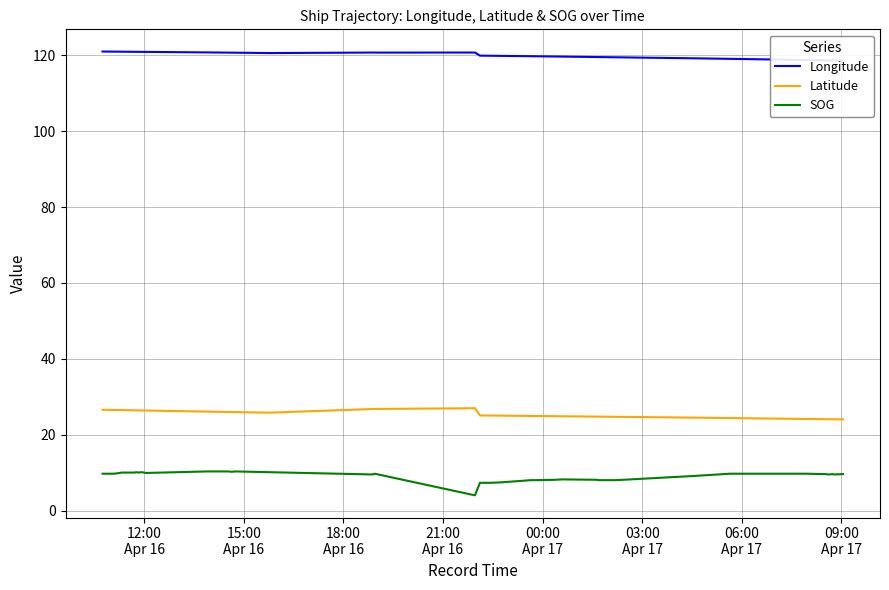

How many series are shown in this chart?

3